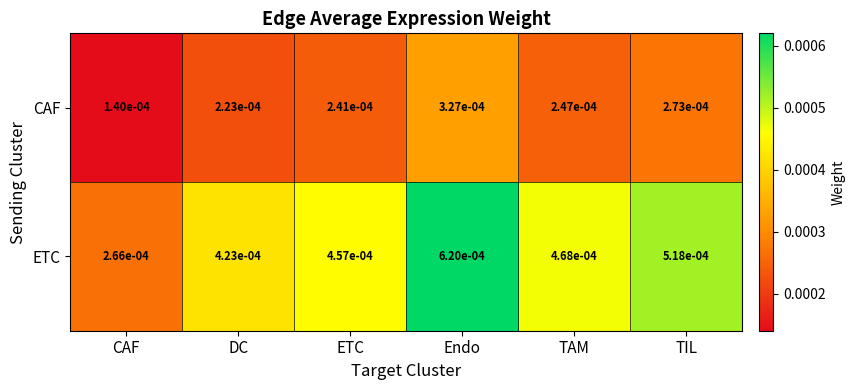

Which series has the widest spread of values?

ETC